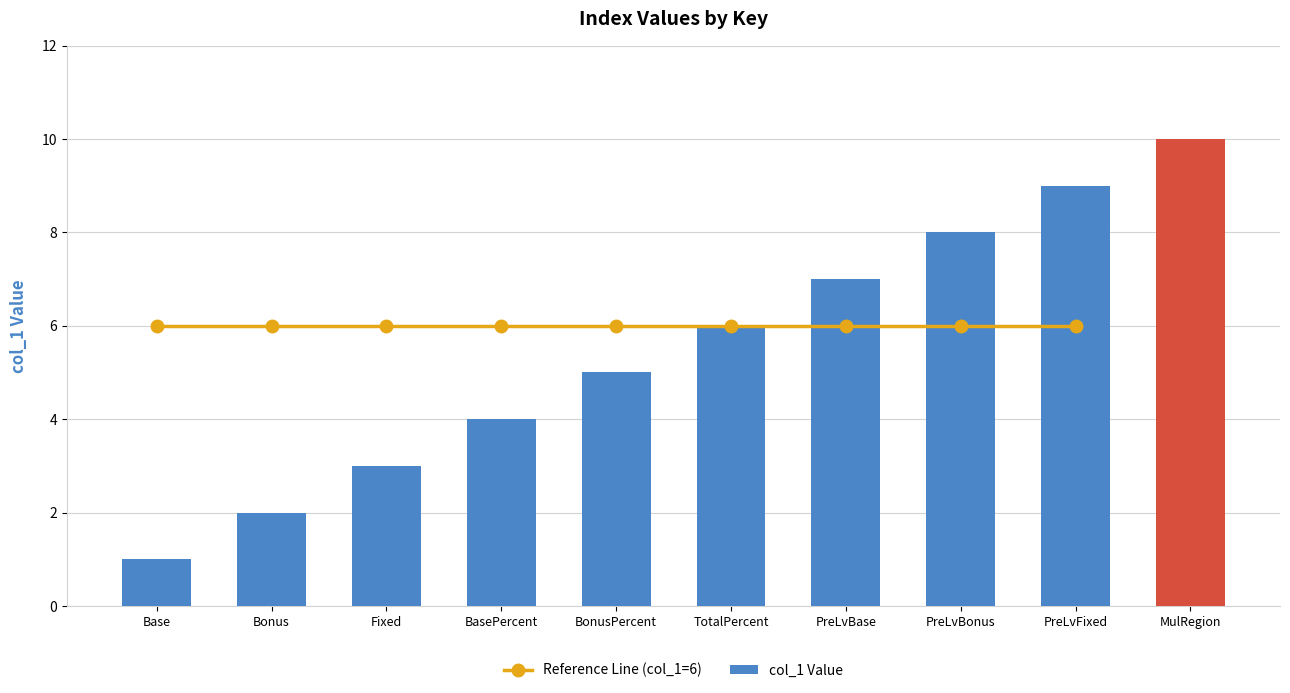

How many data points does each series have?

9